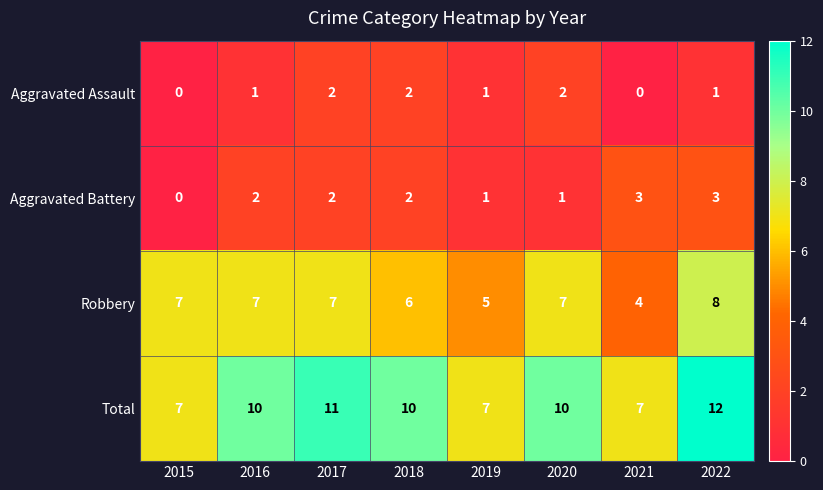

What is the difference between the highest and lowest values at 2016?

9